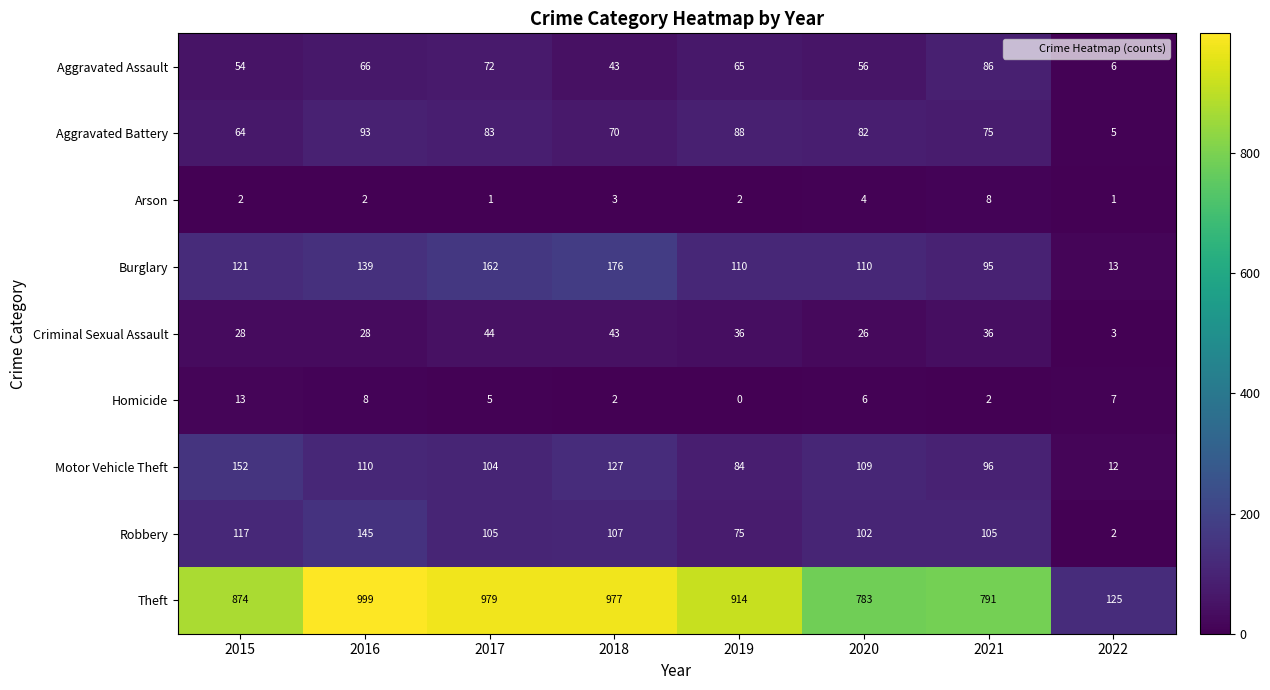

Which series has the largest total across all categories?

Theft